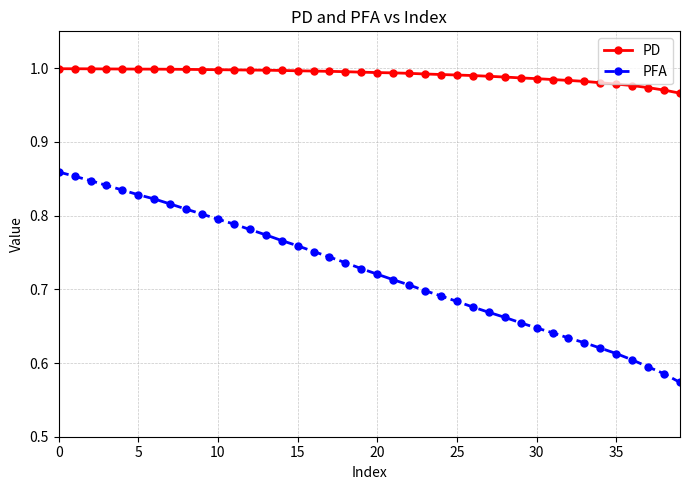

Which series has the widest spread of values?

PFA